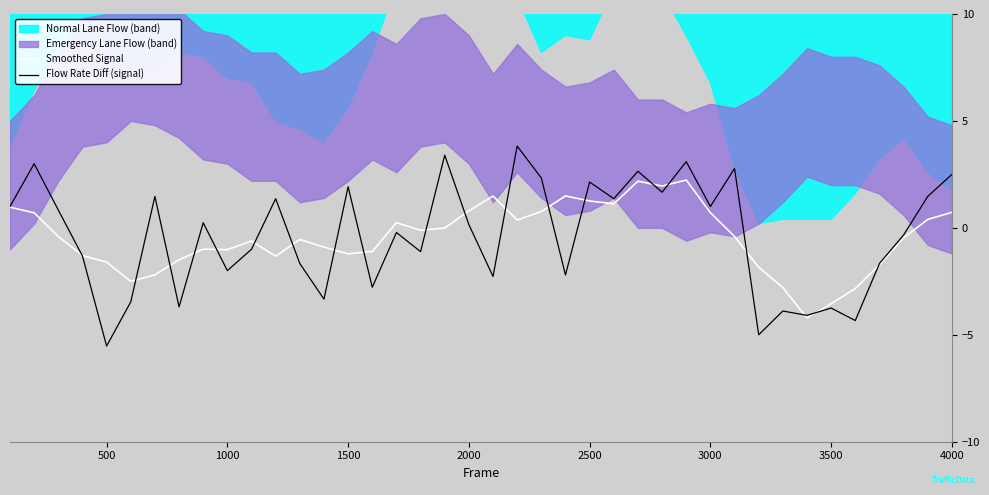

How many times do Flow Rate Diff (signal) and Smoothed Signal cross each other?

20